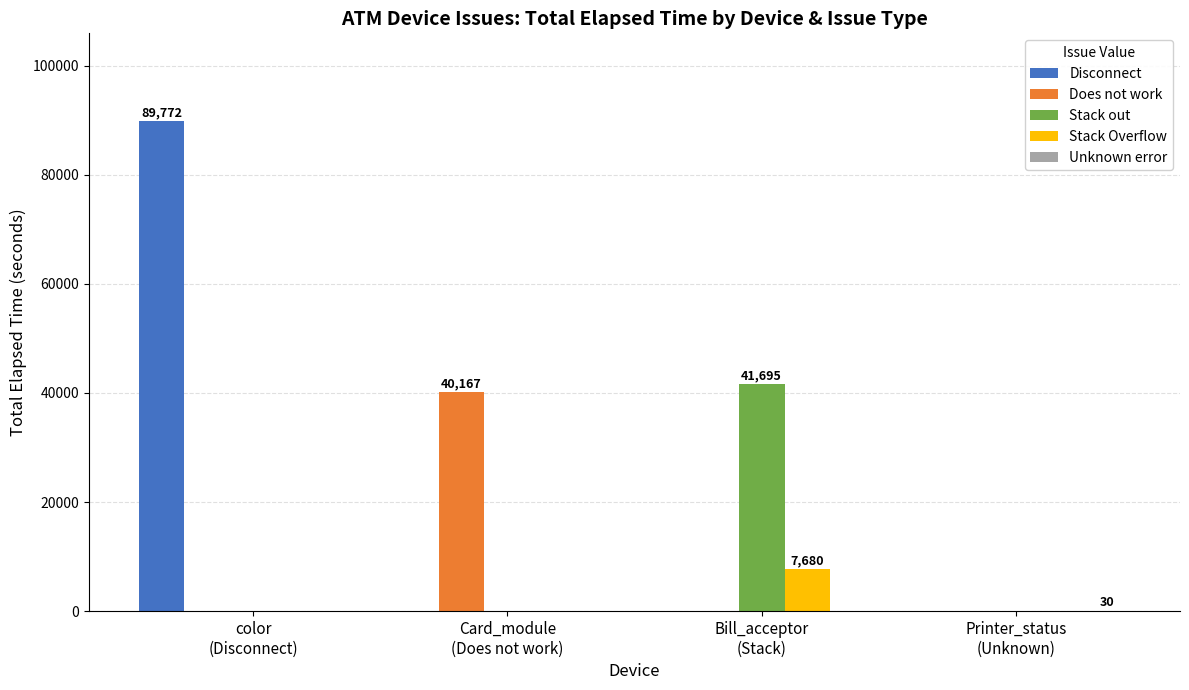

Which series has the largest total across all categories?

Disconnect